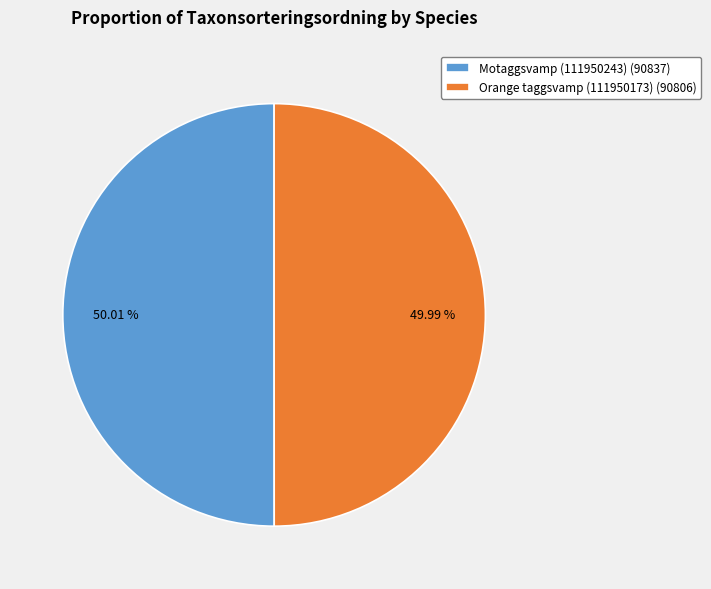

What is the total percentage of Orange taggsvamp (111950173) and Motaggsvamp (111950243)?

100.0%